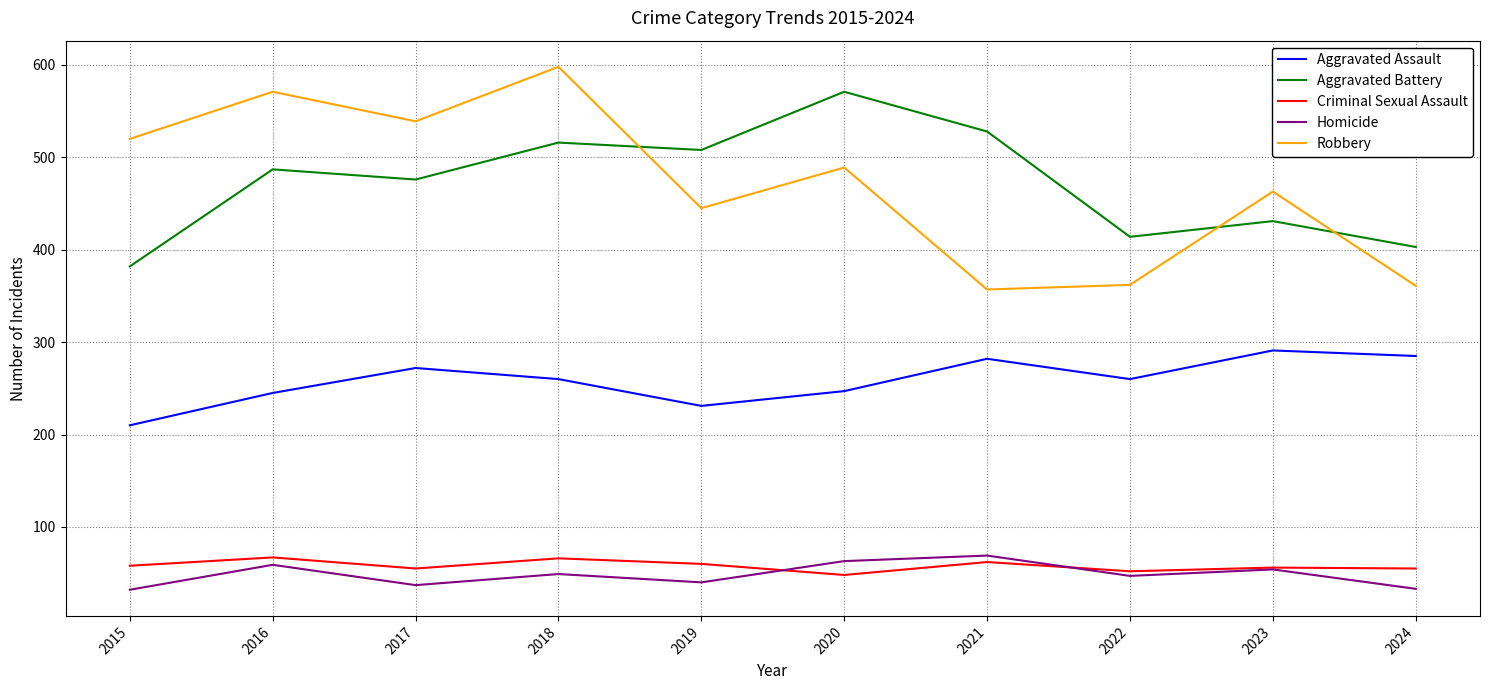

Which category has the lowest value in the Aggravated Battery series?

2015